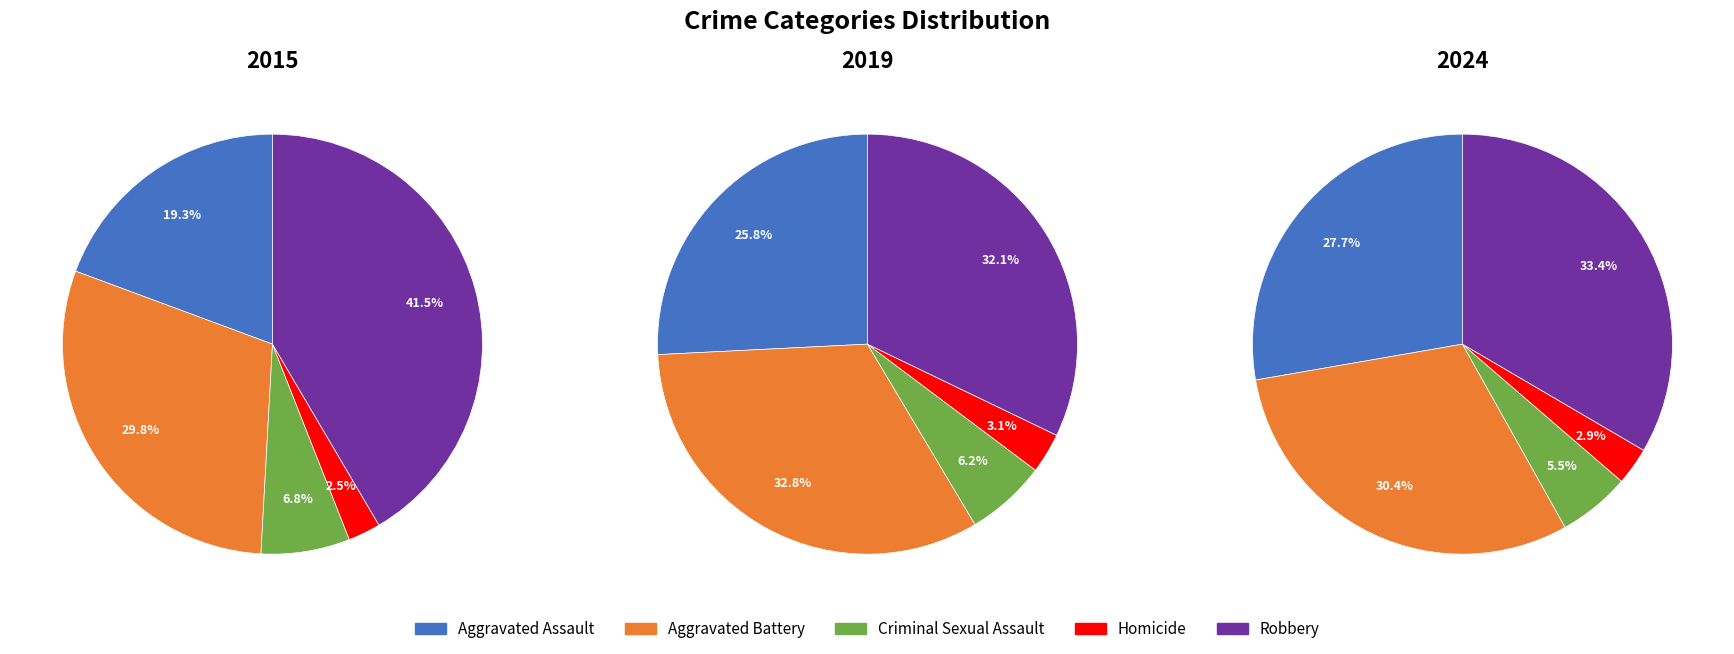

Is it true that Aggravated Assault is 34% of the pie?

False